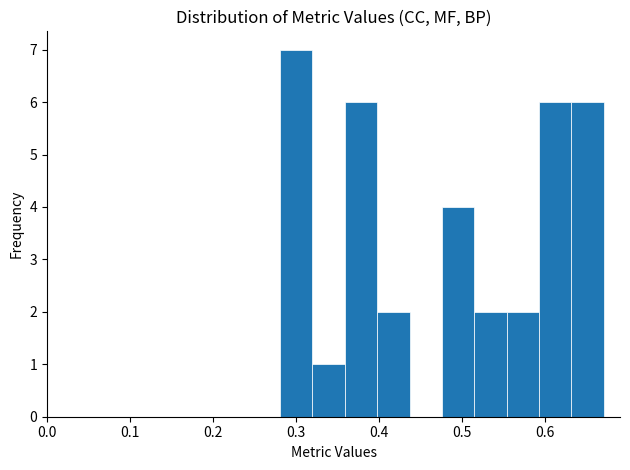

Around what value on the x-axis is the tallest bar? Give the approximate position of its centre, as read against the axis.

0.30